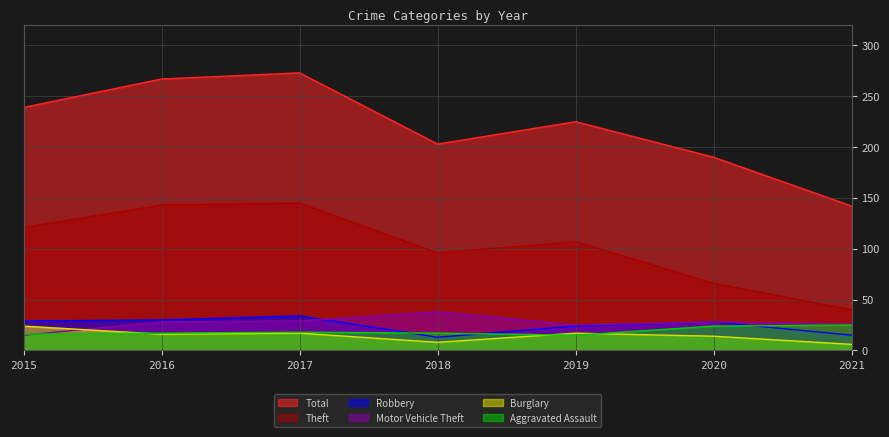

At which label is Robbery closest to 23?

2019